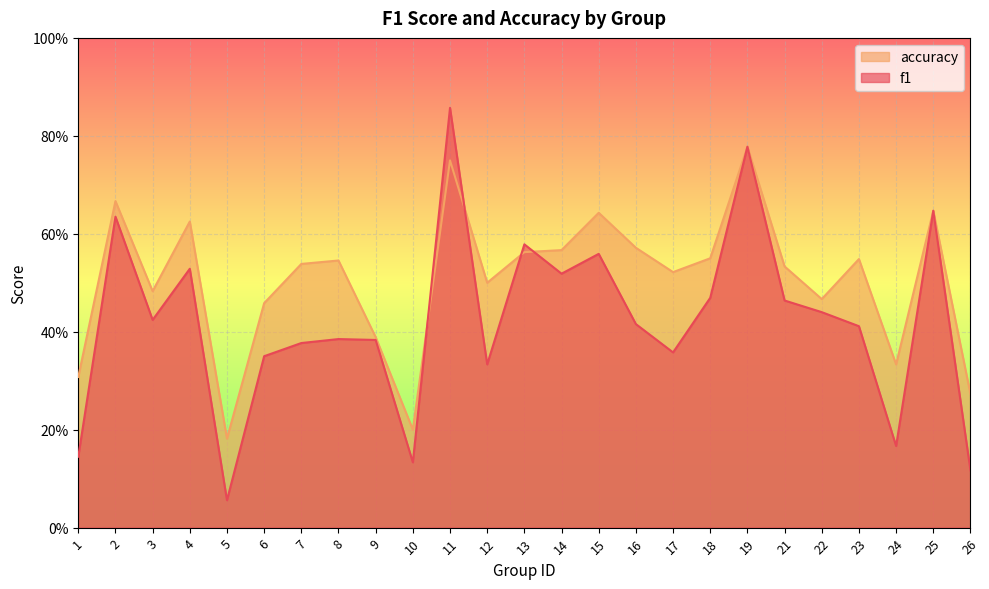

Between 21 and 6, which is larger?

21